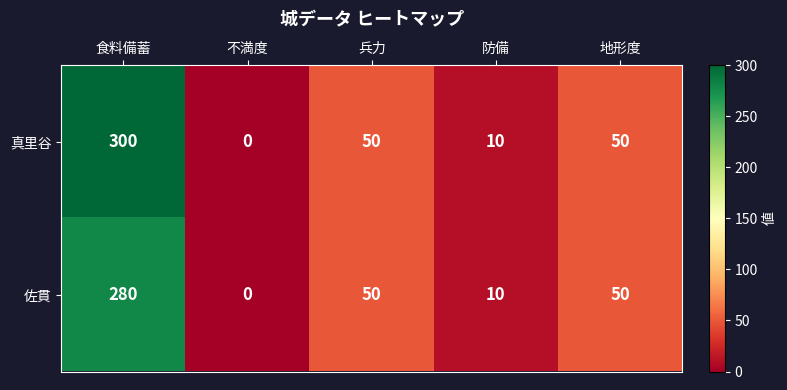

Where does the 真里谷 series first go above 50?

食料備蓄